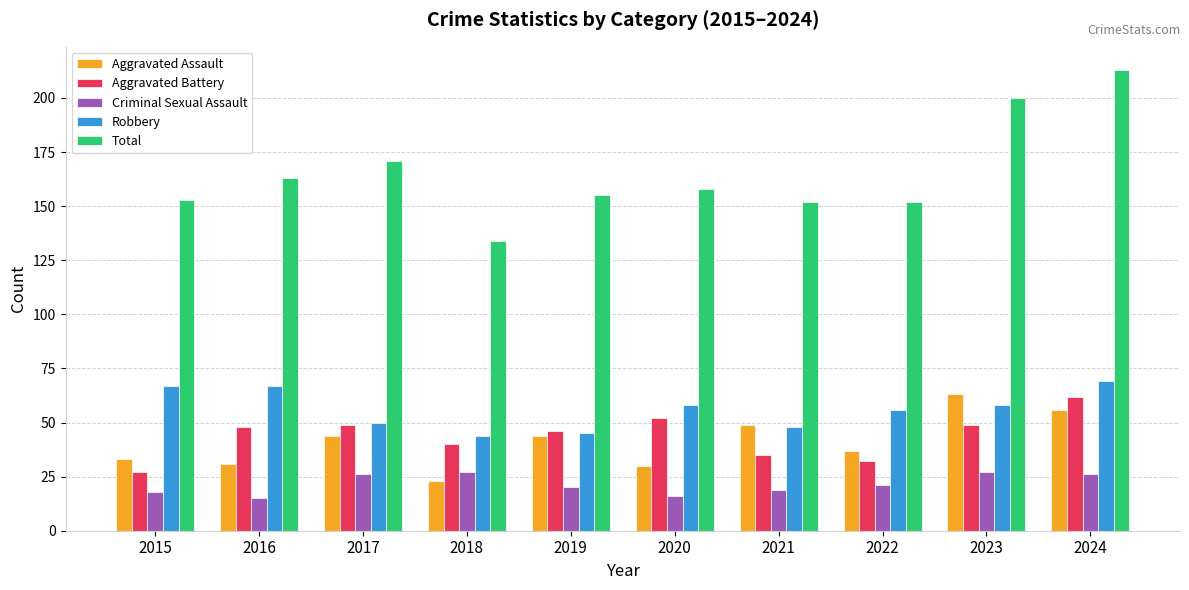

What is the difference between the second highest and minimum values in the Criminal Sexual Assault series?

12